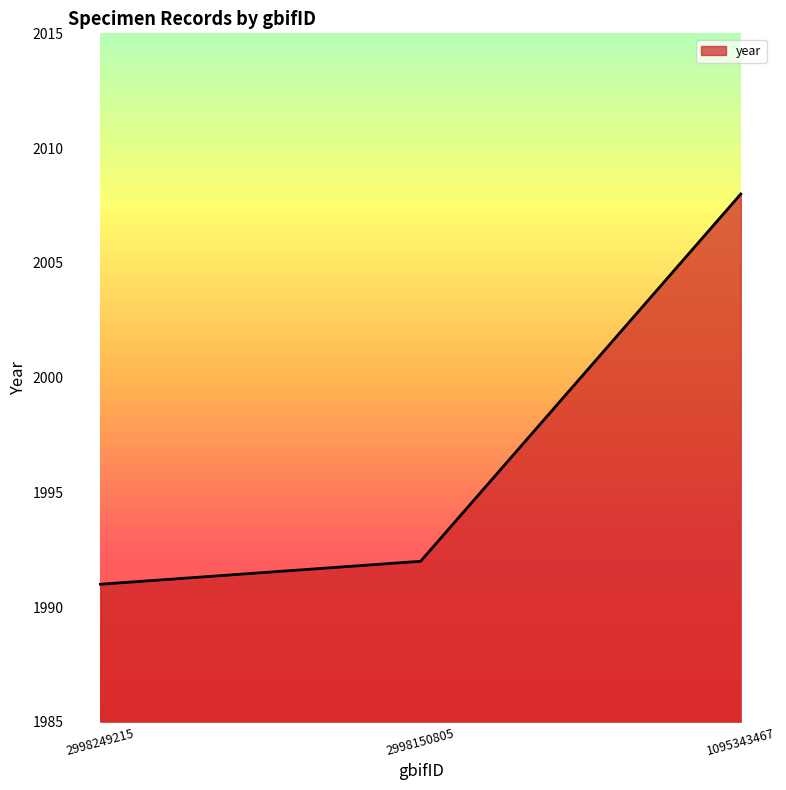

Reading right to left, what are all the values shown in this chart?

1095343467=2008	2998150805=1992	2998249215=1991